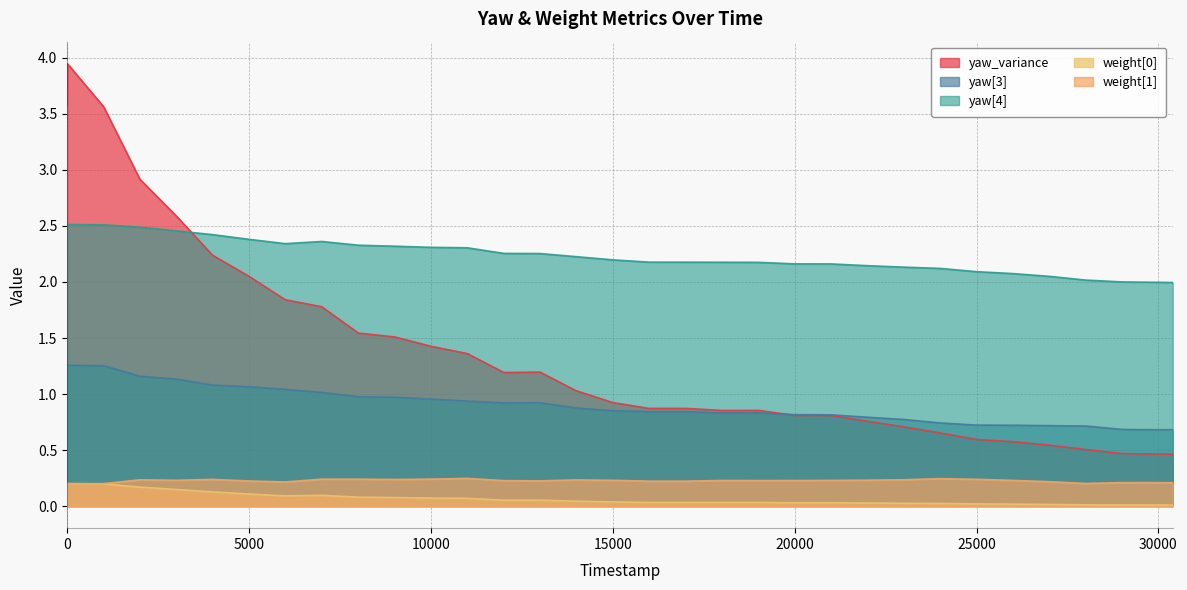

Which series has the widest spread of values?

yaw_variance